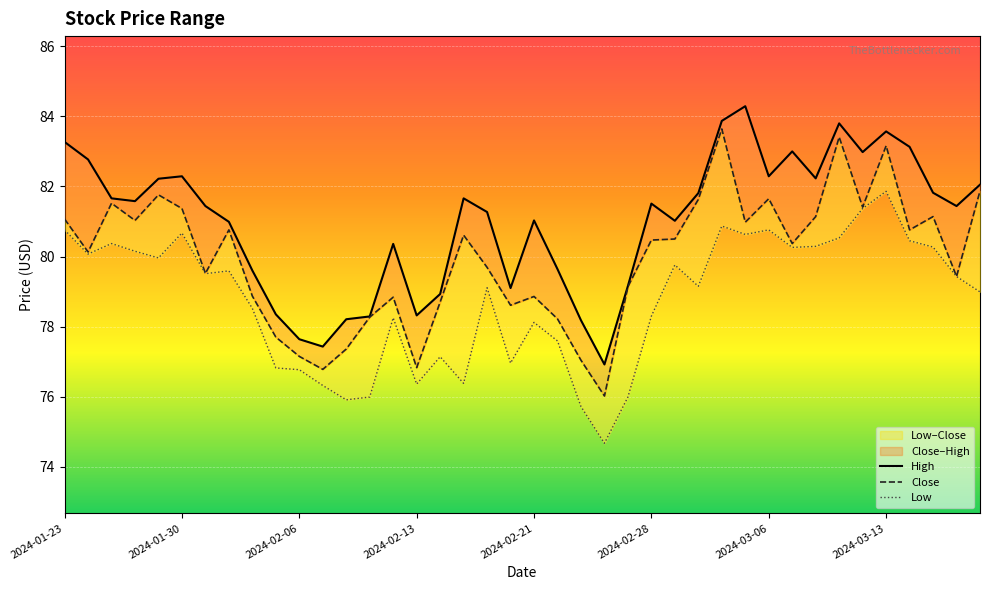

What is the sum of the Close values at 30 and 18?

161.3